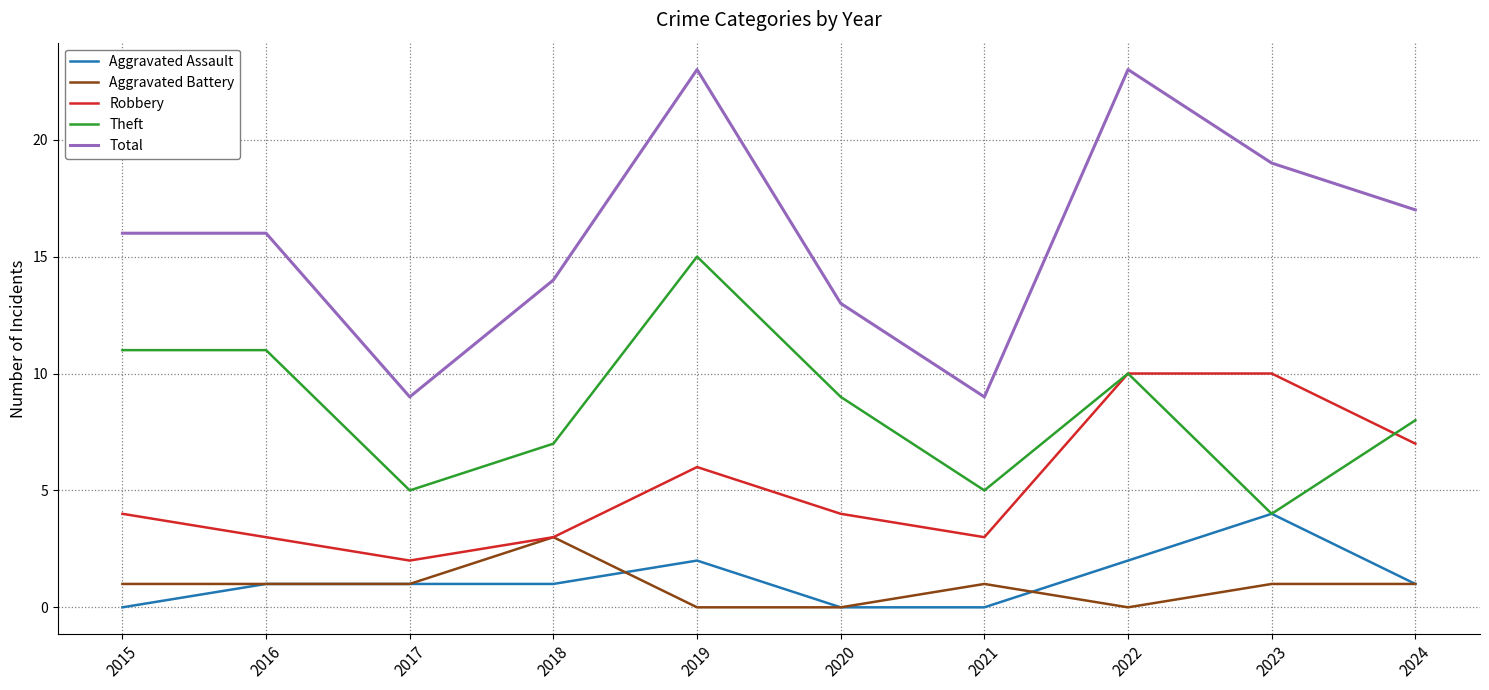

Which series has the largest range (max minus min)?

Total